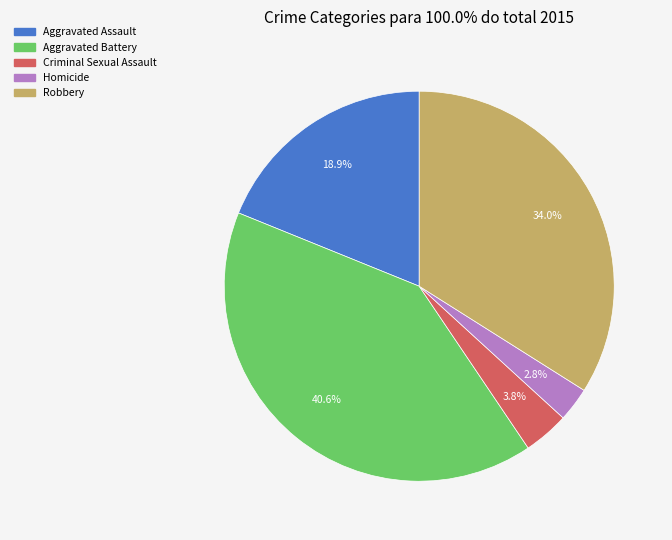

Count the number of slices in the pie.

5